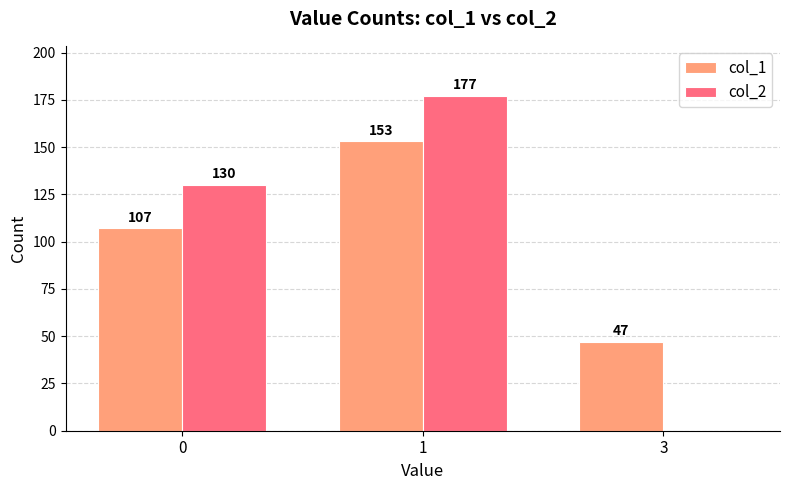

The col_1 series shows 53 at 0. True or false?

False